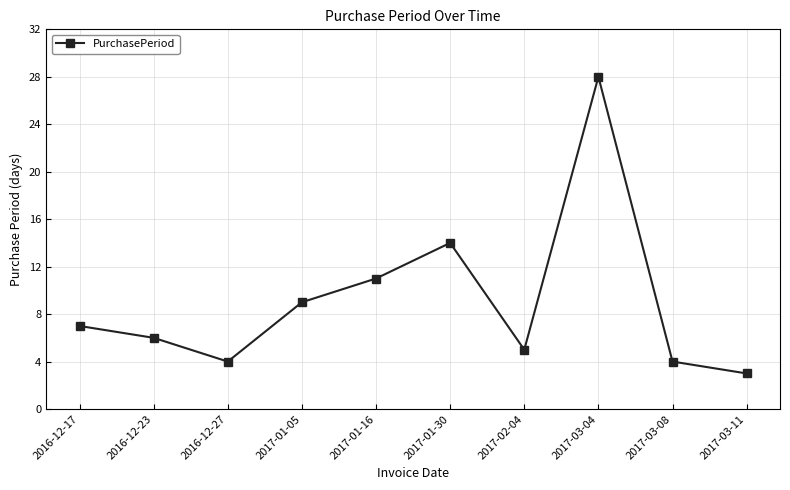

Reading left to right, transcribe all the data shown in this chart.

2016-12-17=7	2016-12-23=6	2016-12-27=4	2017-01-05=9	2017-01-16=11	2017-01-30=14	2017-02-04=5	2017-03-04=28	2017-03-08=4	2017-03-11=3